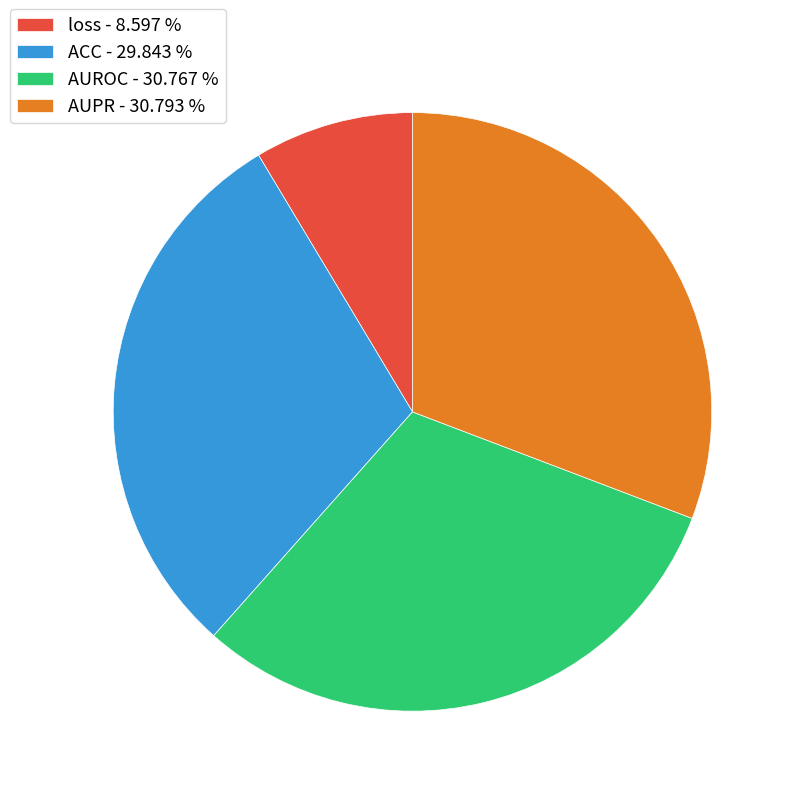

Count the number of slices in the pie.

4